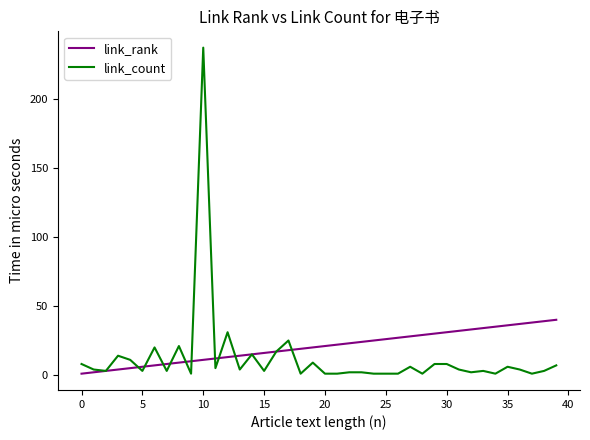

Rank the series by their maximum value, from lowest to highest.

link_rank, link_count